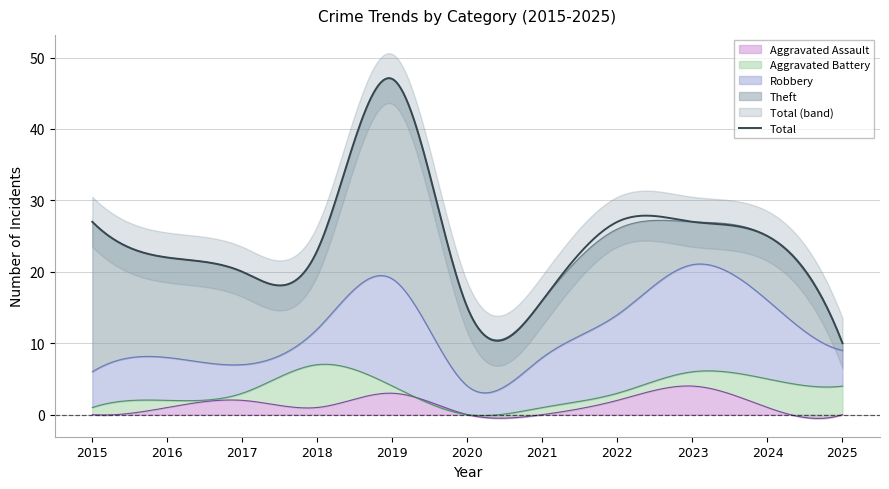

Which series has the largest total across all categories?

Total